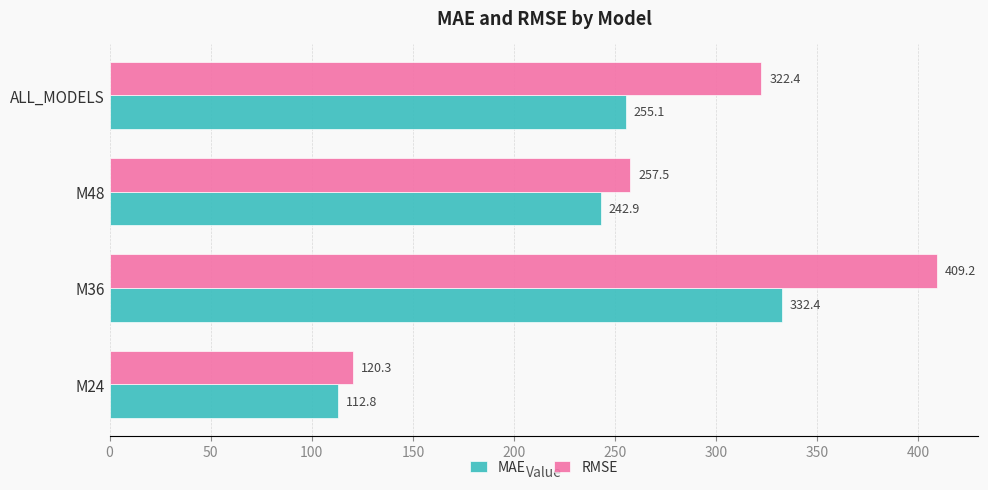

What is the spread (max minus min) of values at M48?

14.6